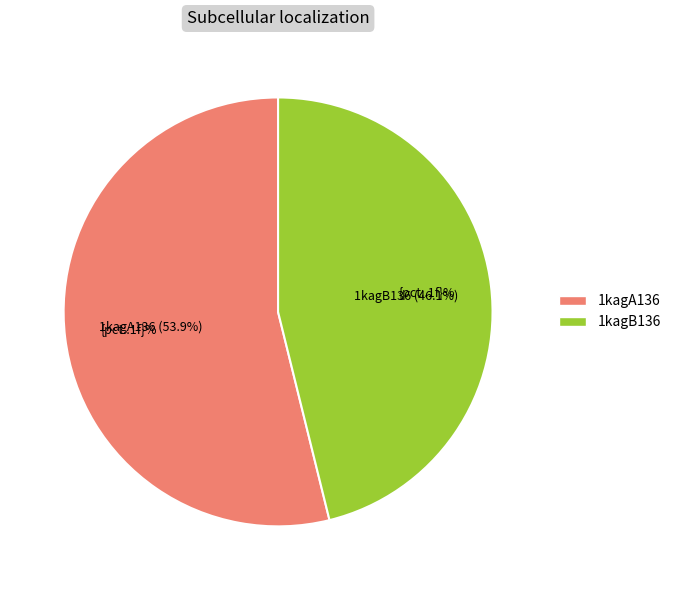

Which category has the biggest portion of the pie?

1kagA136